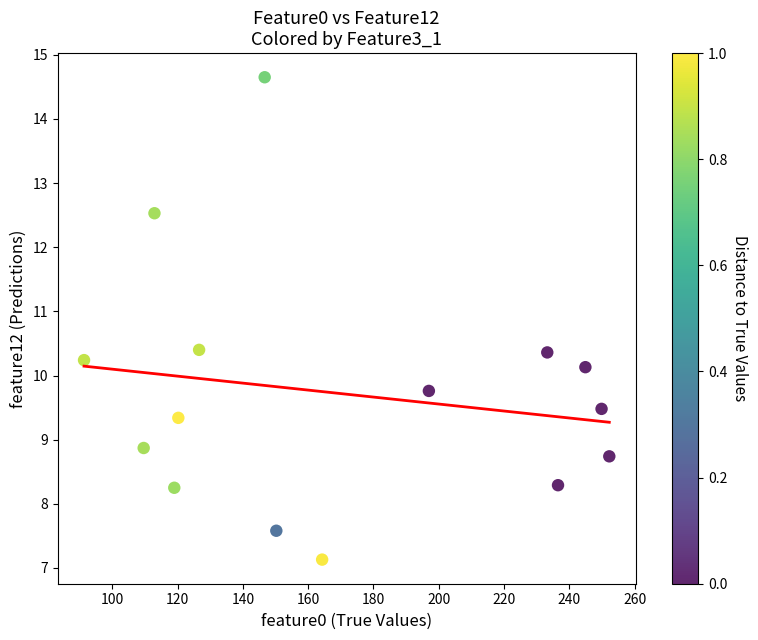

What is the range of Y values (max minus min)?

7.5